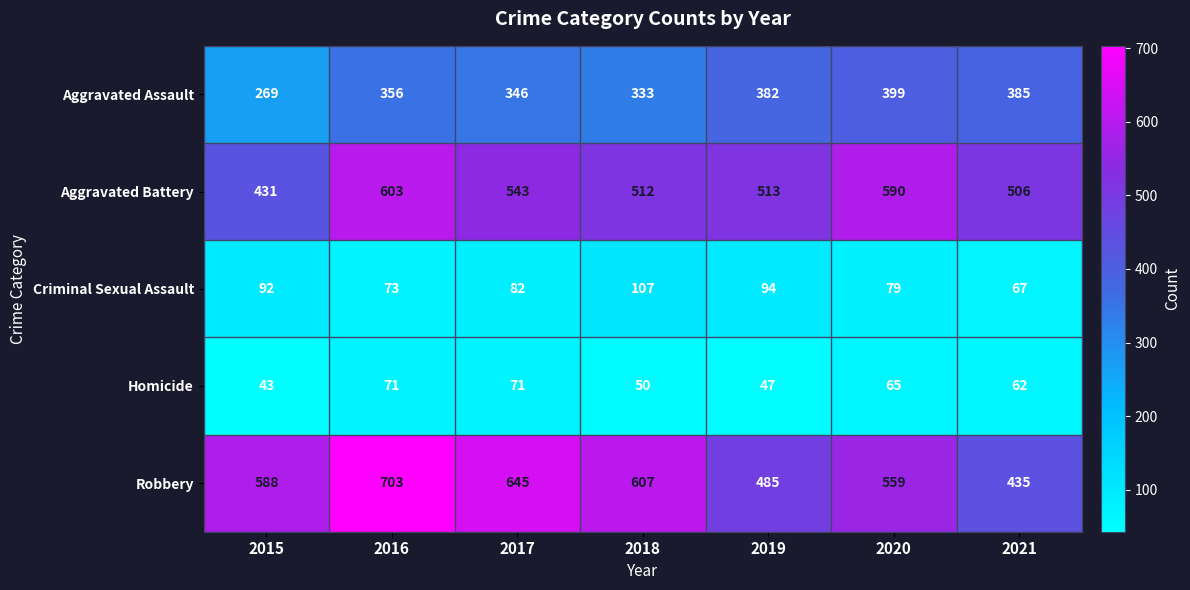

The value of Homicide at 2019 is 47. True or false?

True